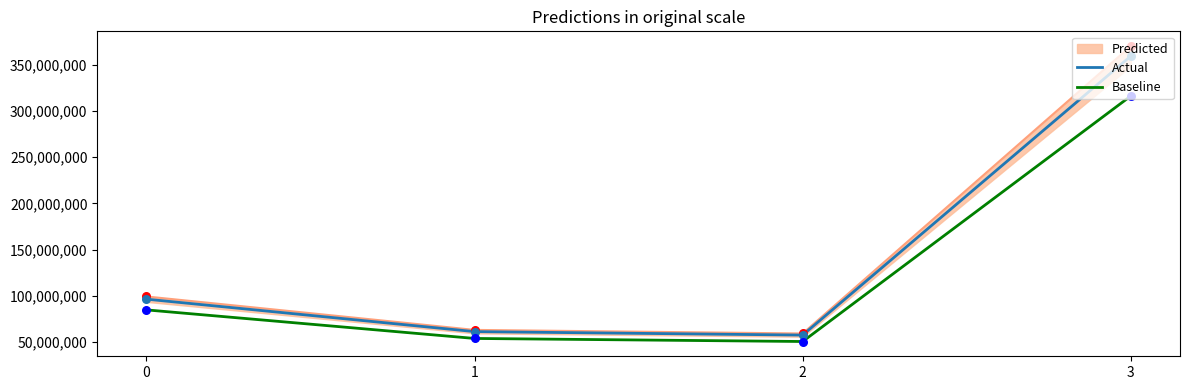

At which category is the sum across all series the highest?

3